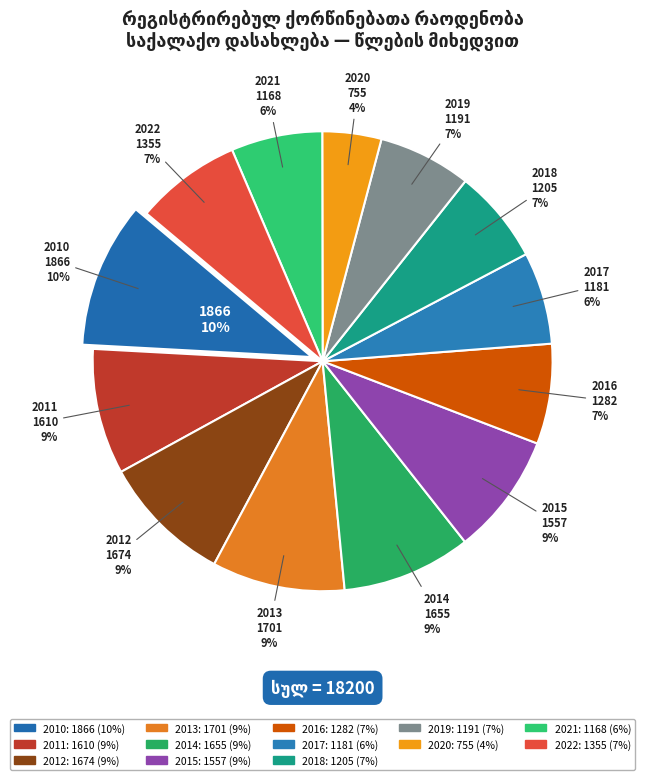

What percentage do 2020 and 2022 together represent?

11.6%